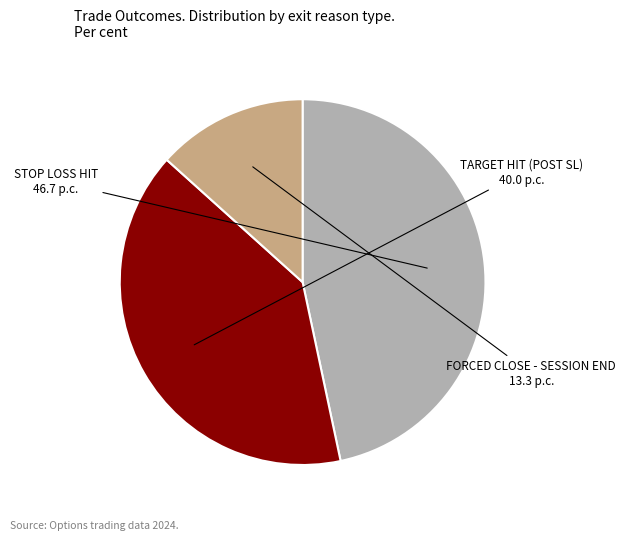

Does any single category account for the majority?

No